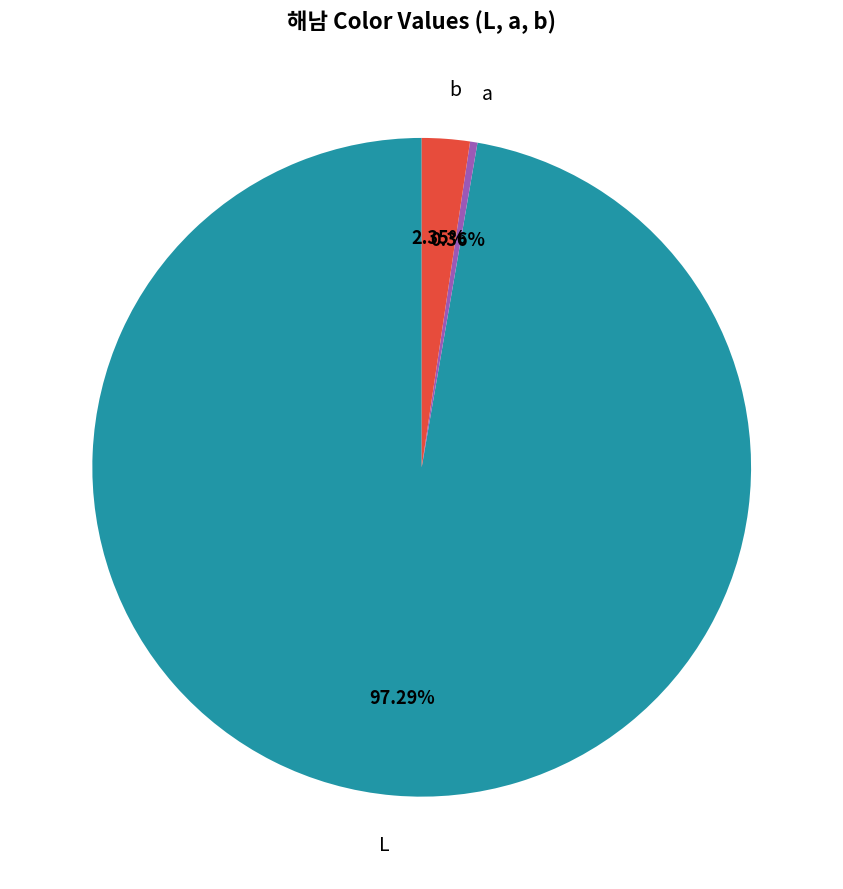

Is it true that b is 2% of the pie?

True